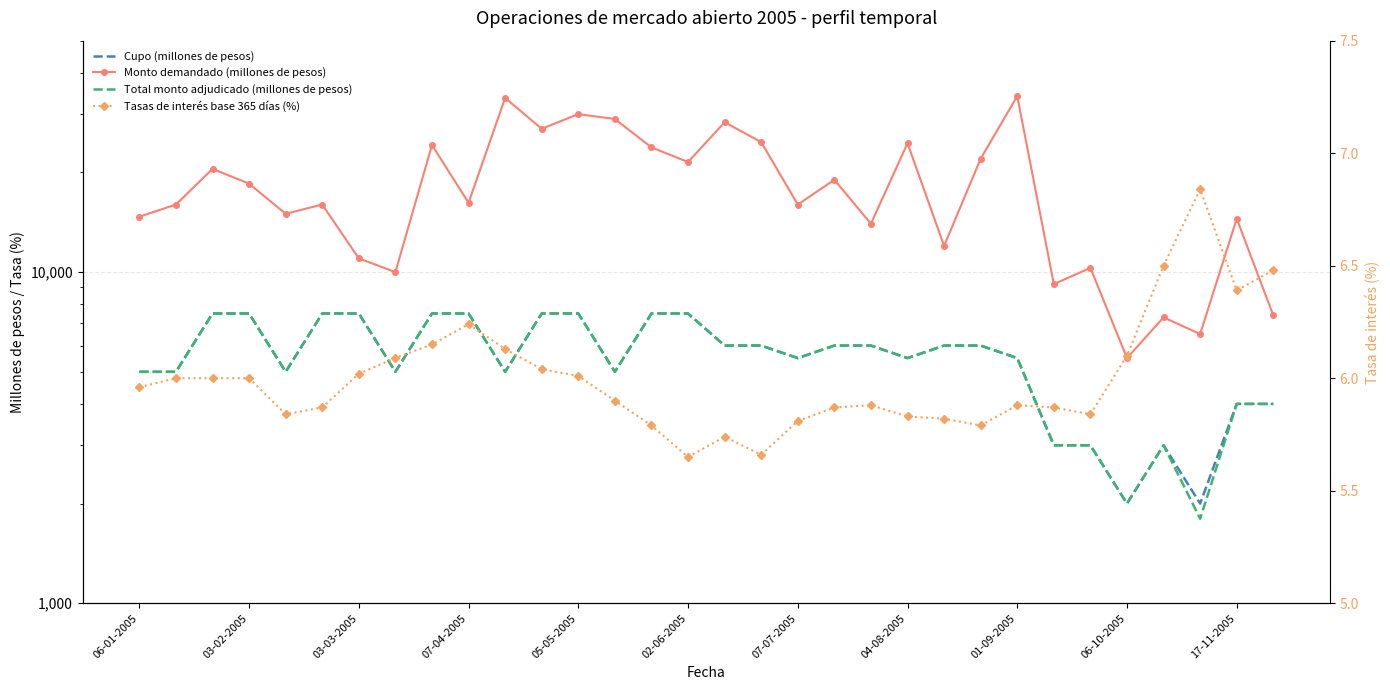

How many categories are shown in the chart?

32